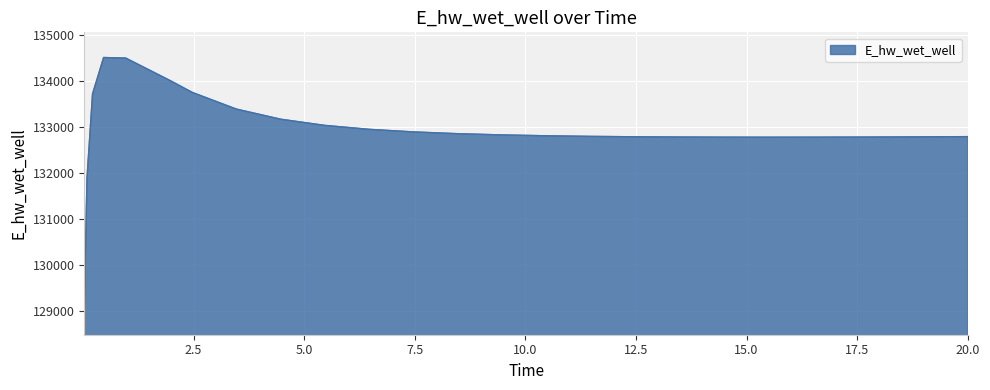

What is the difference between the maximum and minimum values?

5489.5